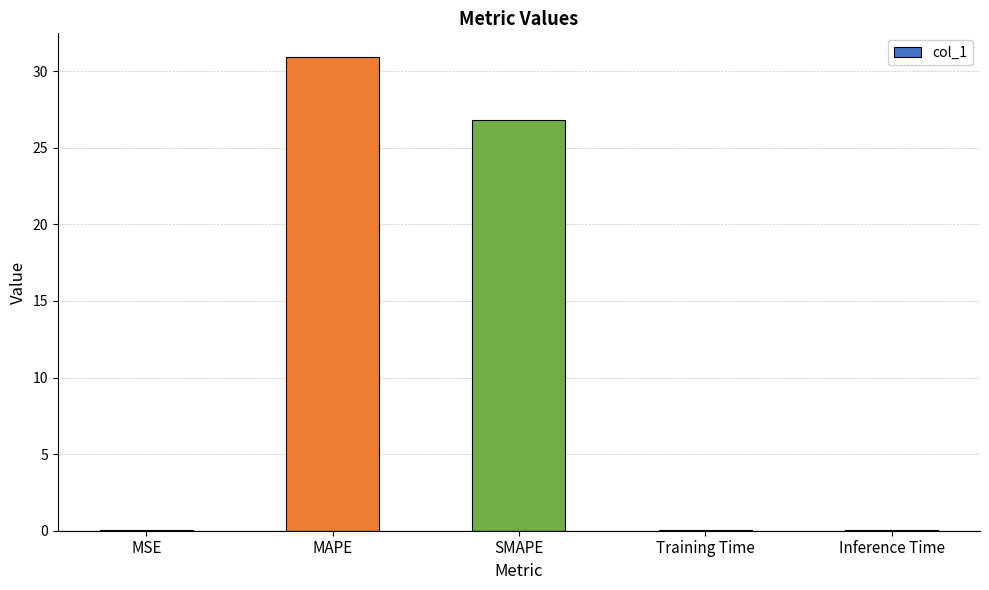

Between SMAPE and MSE, which is larger?

SMAPE